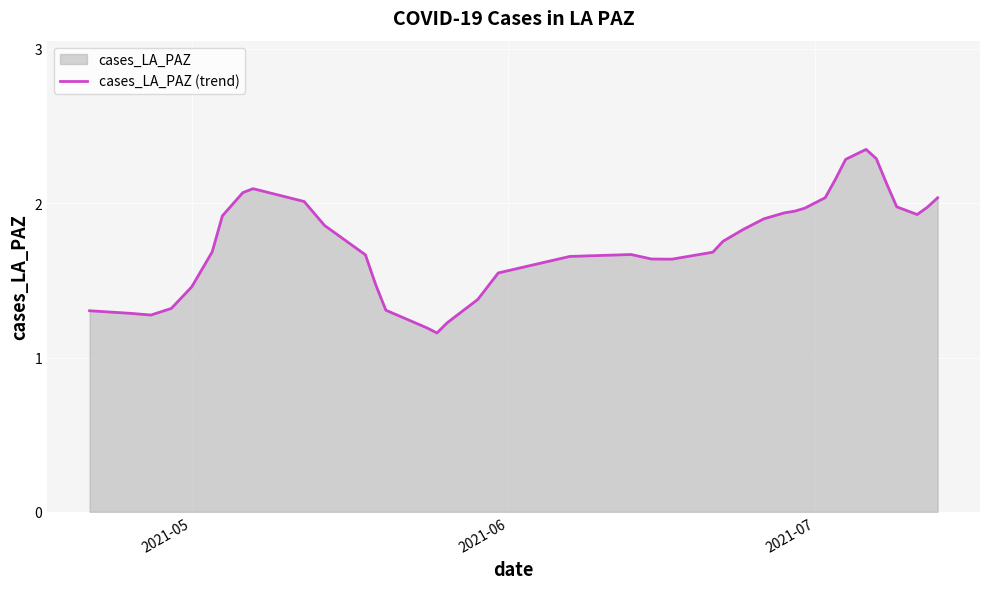

How many lines are shown in the chart?

1